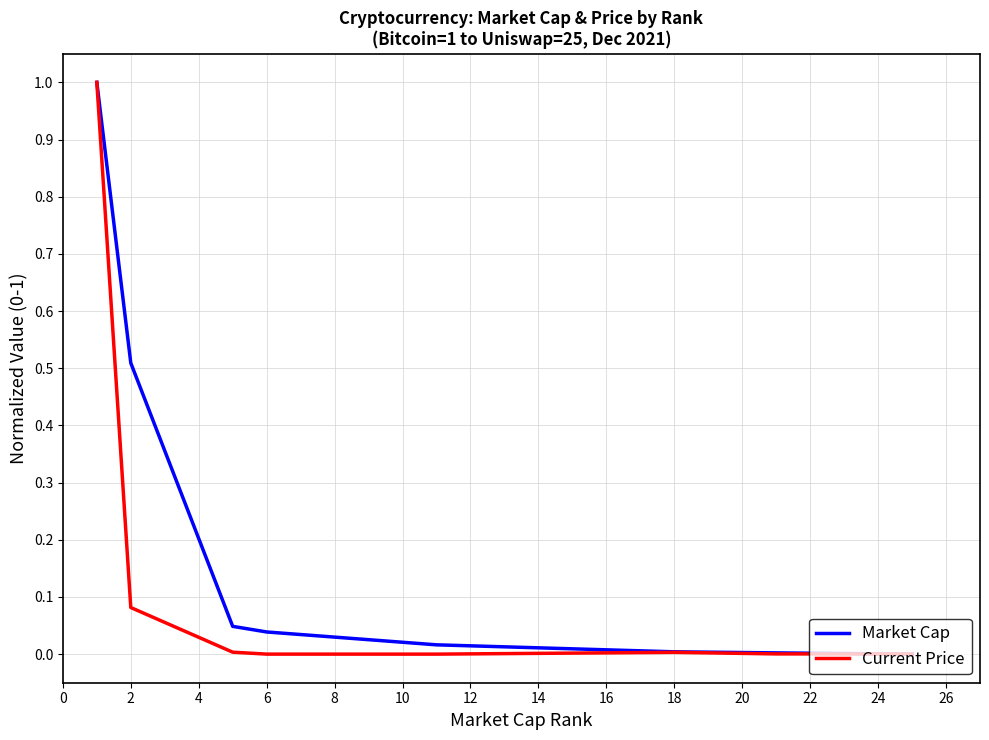

What is the maximum value for Current Price?

1.0